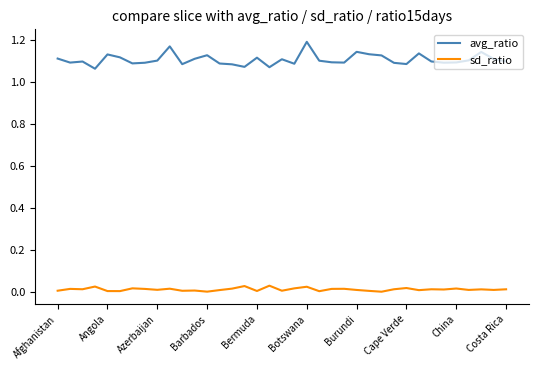

In avg_ratio, how many points are lower than both neighbors (excluding endpoints)?

10